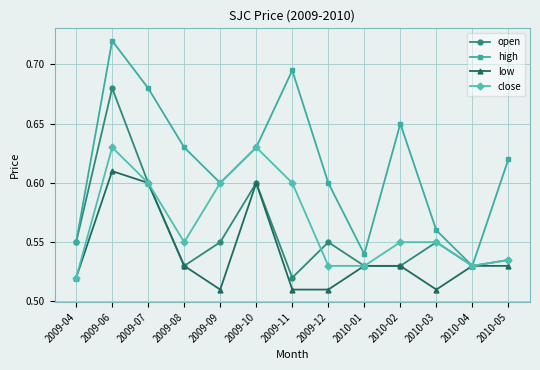

How many lines are shown in the chart?

4